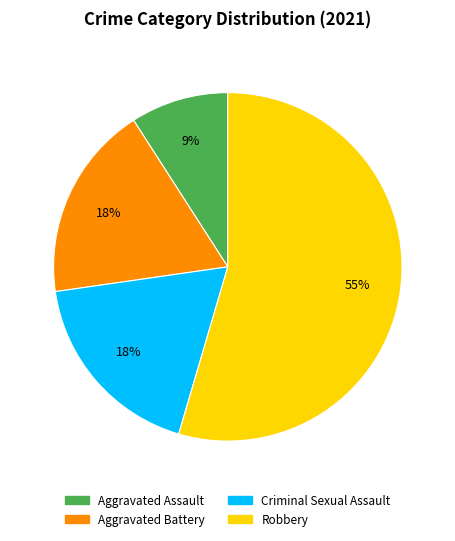

How many slices are in this pie chart?

4